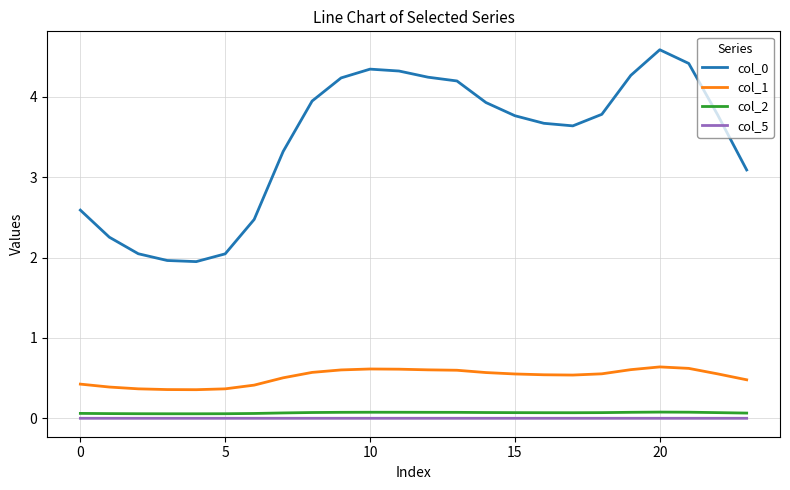

In col_2, how many points are lower than both neighbors (excluding endpoints)?

2